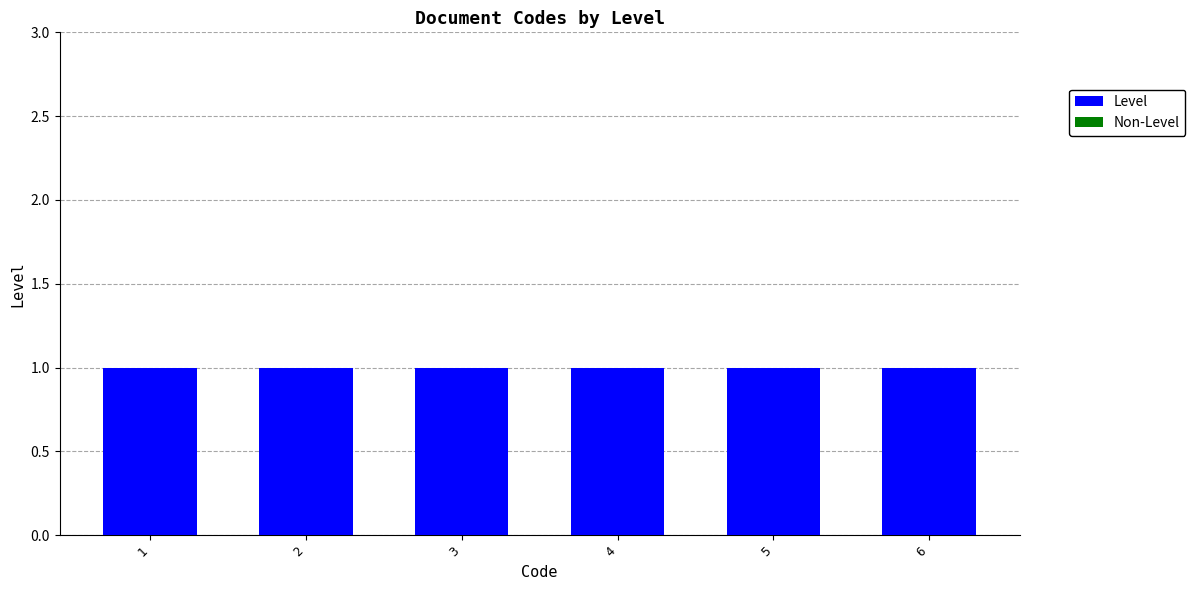

Reading left to right, list all the values displayed in this chart.

Level: 1	1	1	1	1	1
Non-Level: 0	0	0	0	0	0